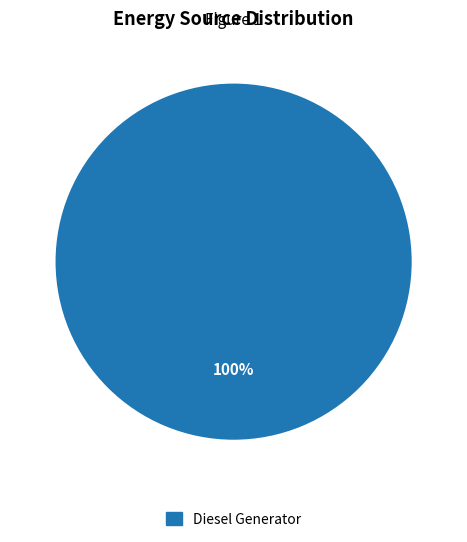

What is the majority slice?

Diesel Generator